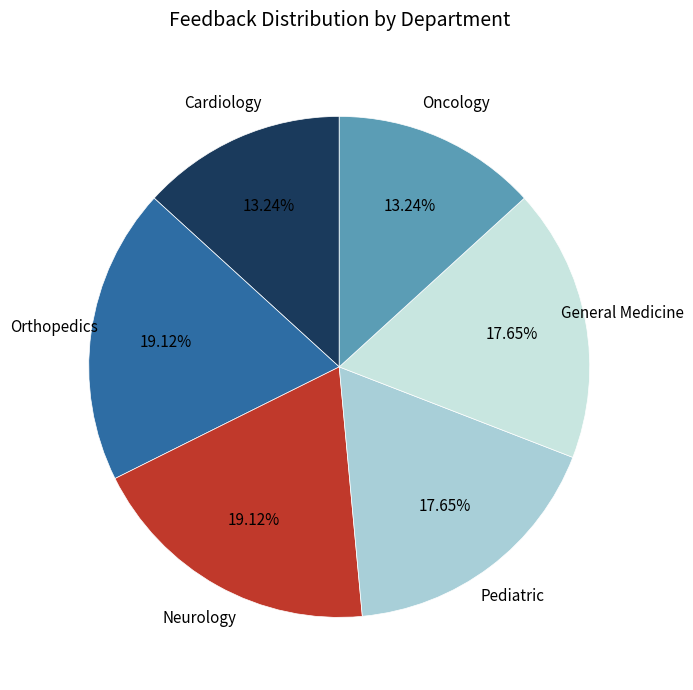

Is there any slice that represents more than half of the pie?

No